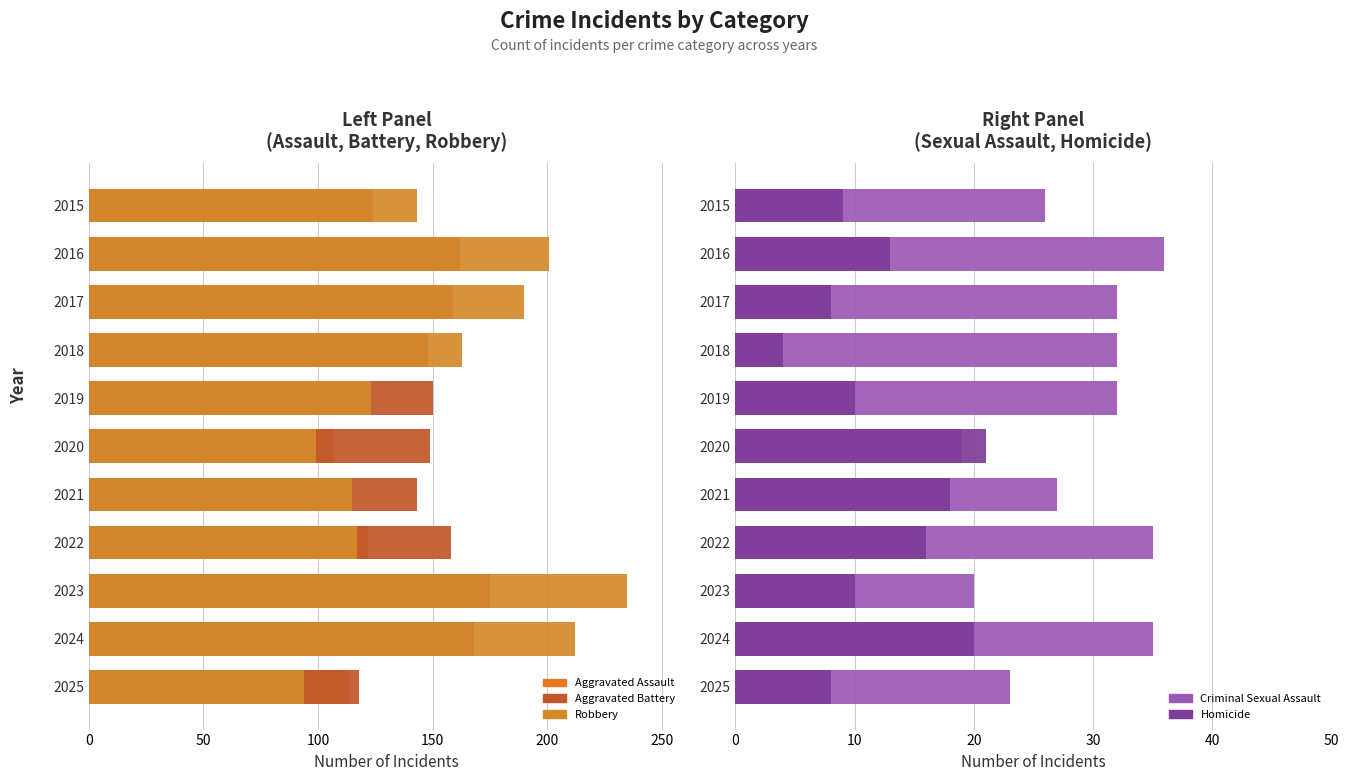

What are all the series names shown in the legend?

Aggravated Assault, Aggravated Battery, Robbery, Criminal Sexual Assault, Homicide